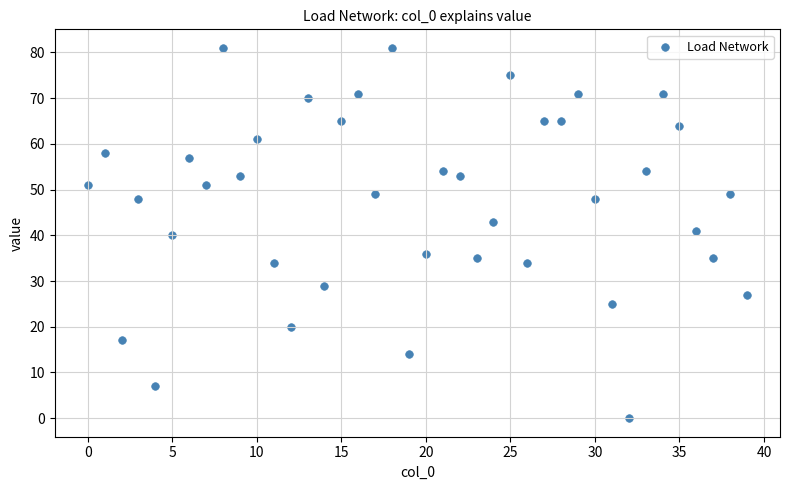

What is the range of Y values (max minus min)?

81